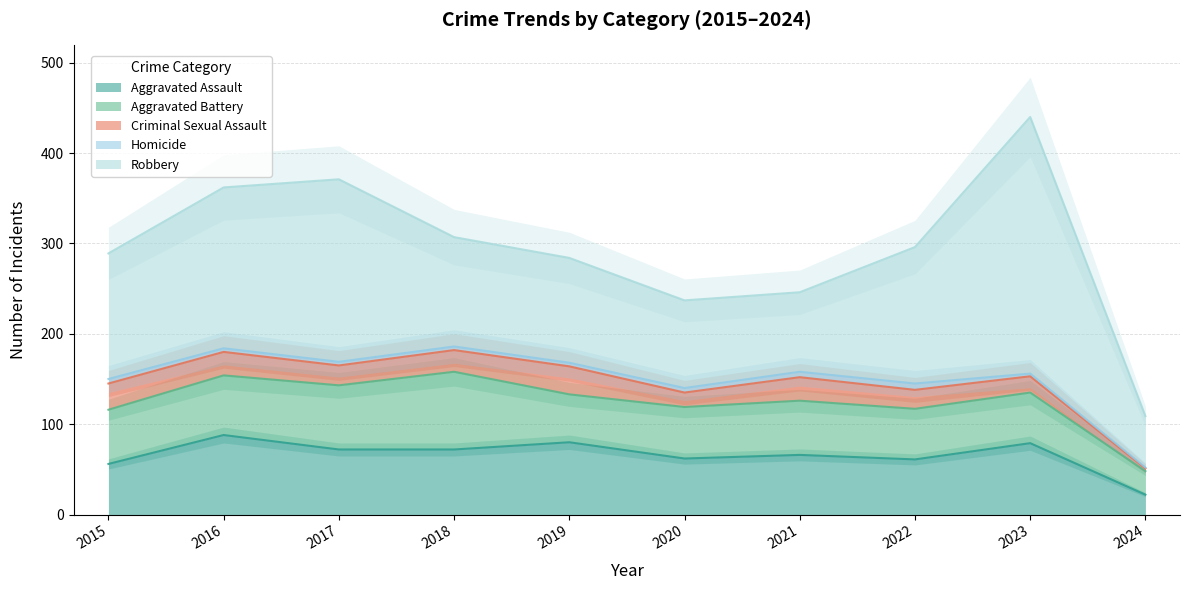

What are all the series names shown in the legend?

Aggravated Assault, Aggravated Battery, Criminal Sexual Assault, Homicide, Robbery